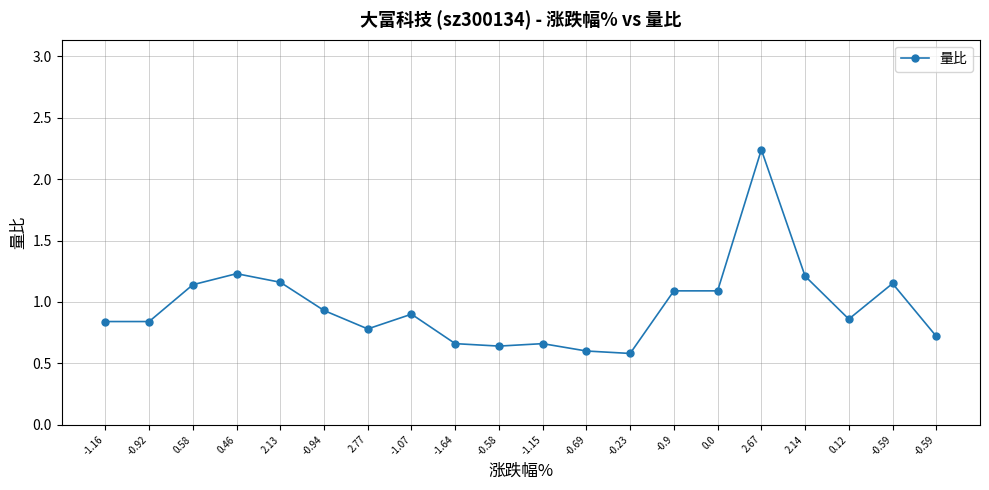

Is this an area chart (filled region under the line)?

No